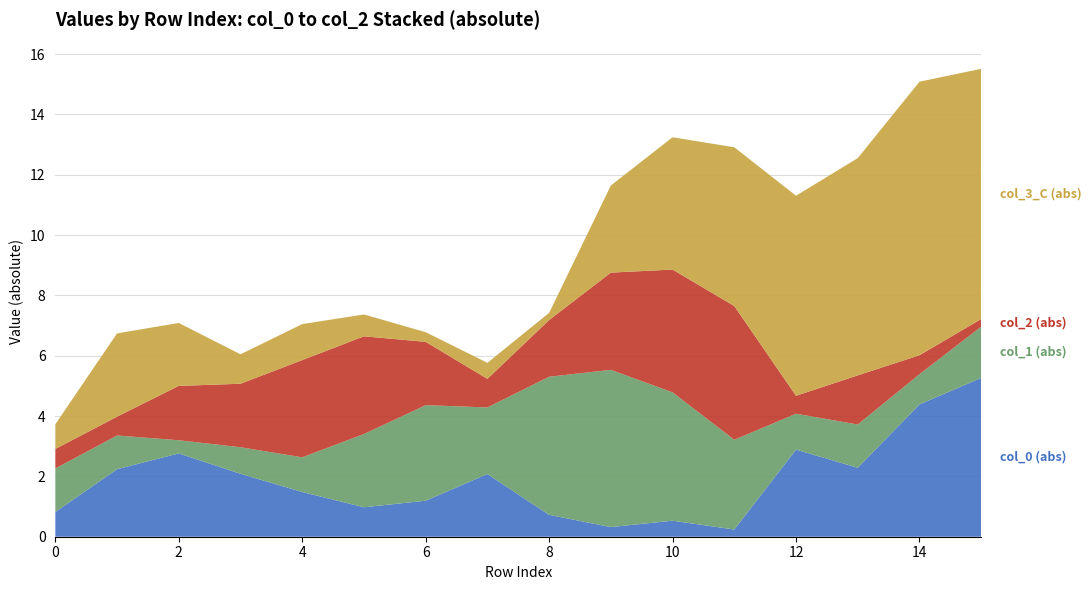

Which series has the largest total across all categories?

col_3_C (abs)